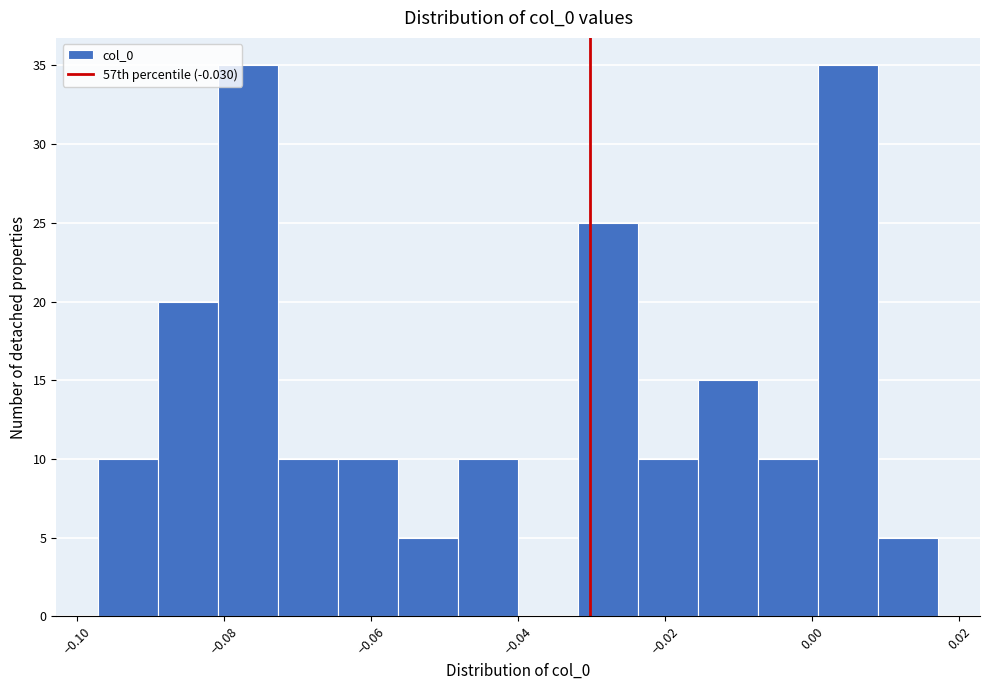

Reading left to right, list every bar in this chart as the range it spans on the x-axis followed by its height. Neither the bar edges nor the heights are printed on the chart, so give them approximately, as read against the axes.

-0.098 to -0.090: 10
-0.090 to -0.080: 20
-0.080 to -0.072: 35
-0.072 to -0.064: 10
-0.064 to -0.056: 10
-0.056 to -0.048: 5
-0.048 to -0.040: 10
-0.040 to -0.032: 0
-0.032 to -0.024: 25
-0.024 to -0.016: 10
-0.016 to -0.008: 15
-0.008 to 0.000: 10
0.000 to 0.008: 35
0.008 to 0.018: 5